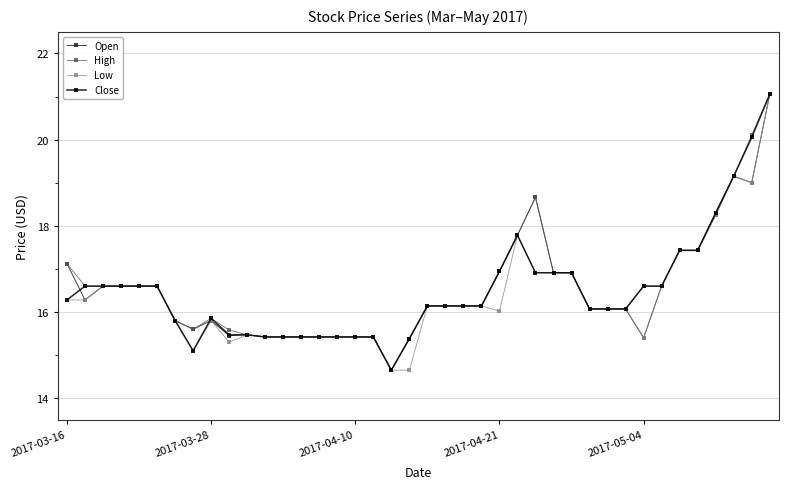

What is the value of the Low point at the 26th from the left?

17.8